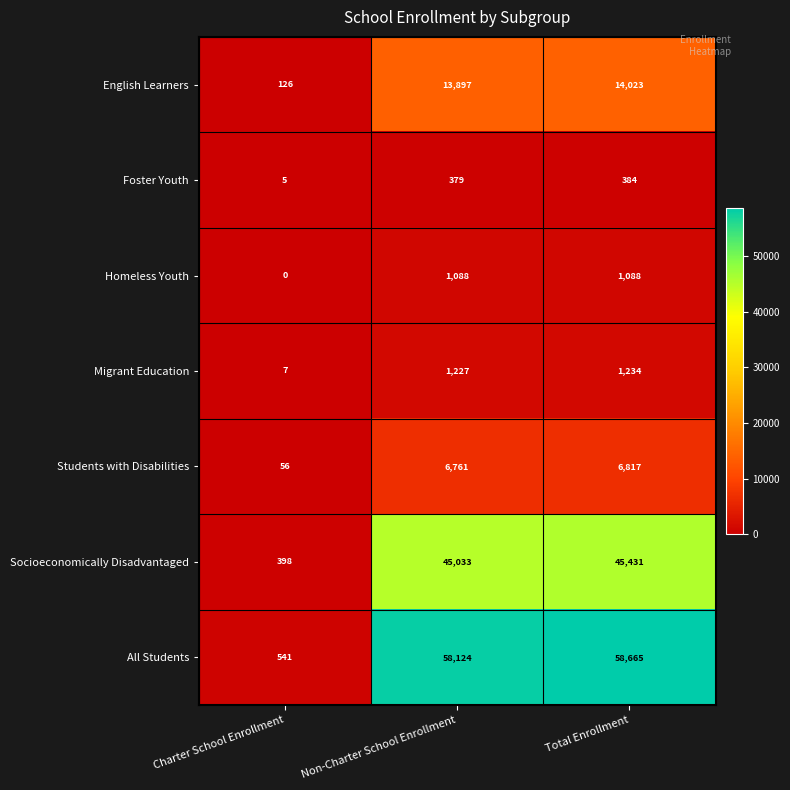

At which category is the sum across all series the highest?

Total Enrollment